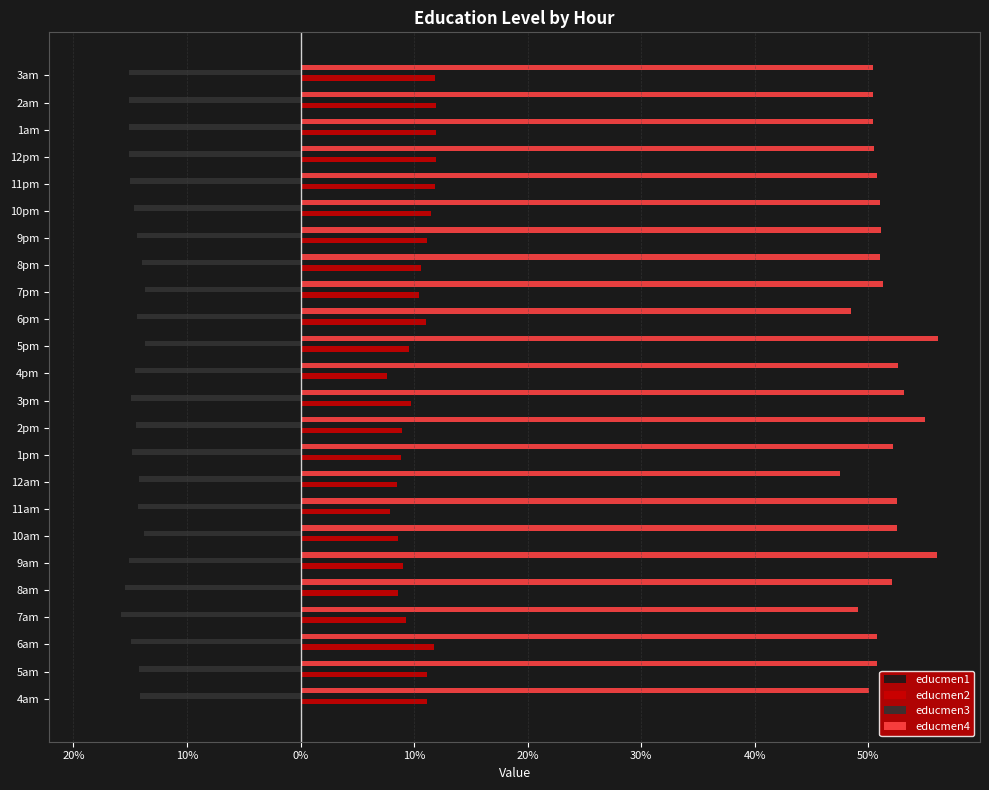

What is the difference between the second highest and minimum values in the educmen1 series?

0.1